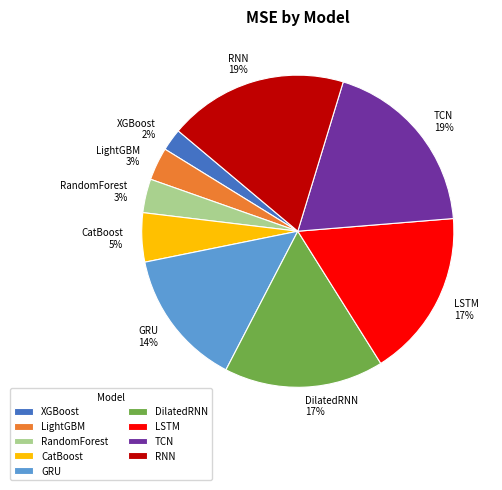

What is the smallest slice in the pie chart?

XGBoost